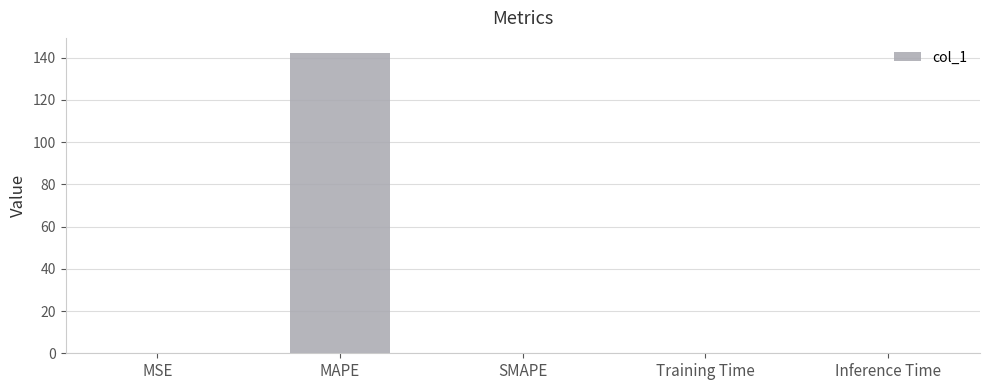

Which category has the highest value across all series?

MAPE